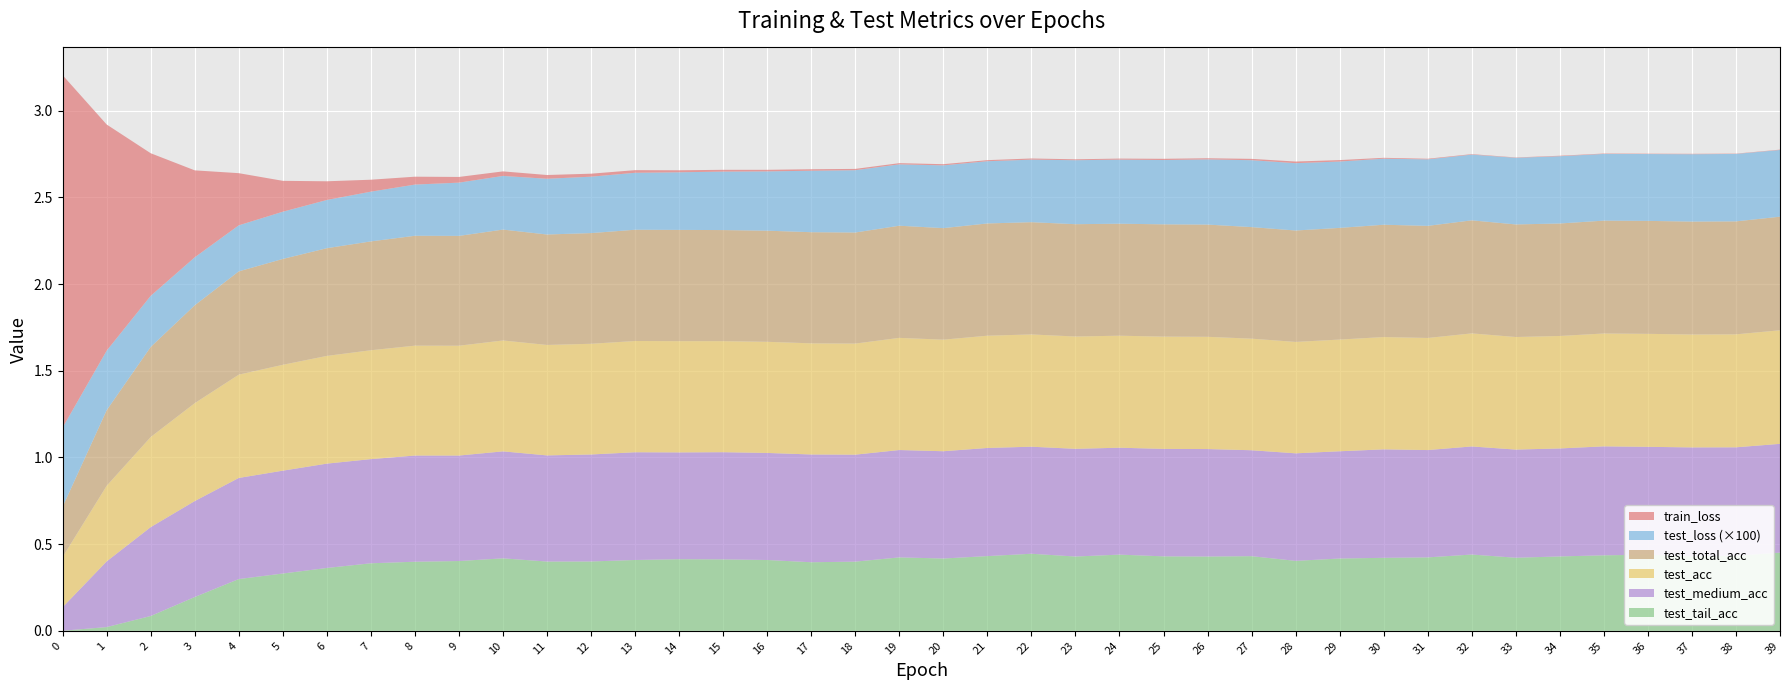

Reading left to right, transcribe all the data shown in this chart.

train_loss: 0=2.0	1=1.3	2=0.8	3=0.5	4=0.3	5=0.2	6=0.1	7=0.1	8=0.0	9=0.0	10=0.0	11=0.0	12=0.0	13=0.0	14=0.0	15=0.0	16=0.0	17=0.0	18=0.0	19=0.0	20=0.0	21=0.0	22=0.0	23=0.0	24=0.0	25=0.0	26=0.0	27=0.0	28=0.0	29=0.0	30=0.0	31=0.0	32=0.0	33=0.0	34=0.0	35=0.0	36=0.0	37=0.0	38=0.0	39=0.0
test_loss: 0=0.0	1=0.0	2=0.0	3=0.0	4=0.0	5=0.0	6=0.0	7=0.0	8=0.0	9=0.0	10=0.0	11=0.0	12=0.0	13=0.0	14=0.0	15=0.0	16=0.0	17=0.0	18=0.0	19=0.0	20=0.0	21=0.0	22=0.0	23=0.0	24=0.0	25=0.0	26=0.0	27=0.0	28=0.0	29=0.0	30=0.0	31=0.0	32=0.0	33=0.0	34=0.0	35=0.0	36=0.0	37=0.0	38=0.0	39=0.0
test_total_acc: 0=0.3	1=0.4	2=0.5	3=0.6	4=0.6	5=0.6	6=0.6	7=0.6	8=0.6	9=0.6	10=0.6	11=0.6	12=0.6	13=0.6	14=0.6	15=0.6	16=0.6	17=0.6	18=0.6	19=0.6	20=0.6	21=0.6	22=0.6	23=0.6	24=0.6	25=0.6	26=0.6	27=0.6	28=0.6	29=0.6	30=0.6	31=0.6	32=0.7	33=0.6	34=0.6	35=0.7	36=0.7	37=0.7	38=0.7	39=0.7
test_acc: 0=0.3	1=0.4	2=0.5	3=0.6	4=0.6	5=0.6	6=0.6	7=0.6	8=0.6	9=0.6	10=0.6	11=0.6	12=0.6	13=0.6	14=0.6	15=0.6	16=0.6	17=0.6	18=0.6	19=0.6	20=0.6	21=0.6	22=0.6	23=0.6	24=0.6	25=0.6	26=0.6	27=0.6	28=0.6	29=0.6	30=0.6	31=0.6	32=0.7	33=0.6	34=0.6	35=0.7	36=0.7	37=0.7	38=0.7	39=0.7
test_medium_acc: 0=0.1	1=0.4	2=0.5	3=0.6	4=0.6	5=0.6	6=0.6	7=0.6	8=0.6	9=0.6	10=0.6	11=0.6	12=0.6	13=0.6	14=0.6	15=0.6	16=0.6	17=0.6	18=0.6	19=0.6	20=0.6	21=0.6	22=0.6	23=0.6	24=0.6	25=0.6	26=0.6	27=0.6	28=0.6	29=0.6	30=0.6	31=0.6	32=0.6	33=0.6	34=0.6	35=0.6	36=0.6	37=0.6	38=0.6	39=0.6
test_tail_acc: 0=0.0	1=0.0	2=0.1	3=0.2	4=0.3	5=0.3	6=0.4	7=0.4	8=0.4	9=0.4	10=0.4	11=0.4	12=0.4	13=0.4	14=0.4	15=0.4	16=0.4	17=0.4	18=0.4	19=0.4	20=0.4	21=0.4	22=0.4	23=0.4	24=0.4	25=0.4	26=0.4	27=0.4	28=0.4	29=0.4	30=0.4	31=0.4	32=0.4	33=0.4	34=0.4	35=0.4	36=0.4	37=0.4	38=0.4	39=0.5